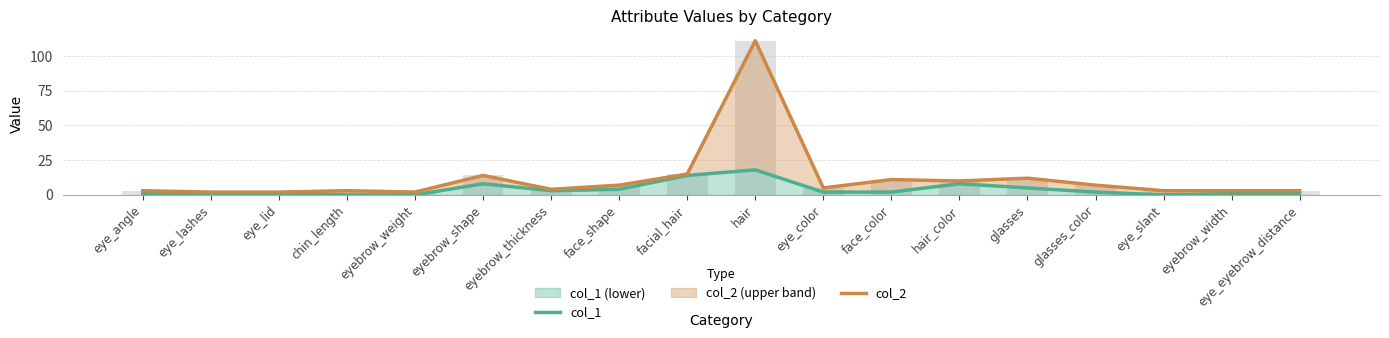

How many categories are shown in the chart?

18